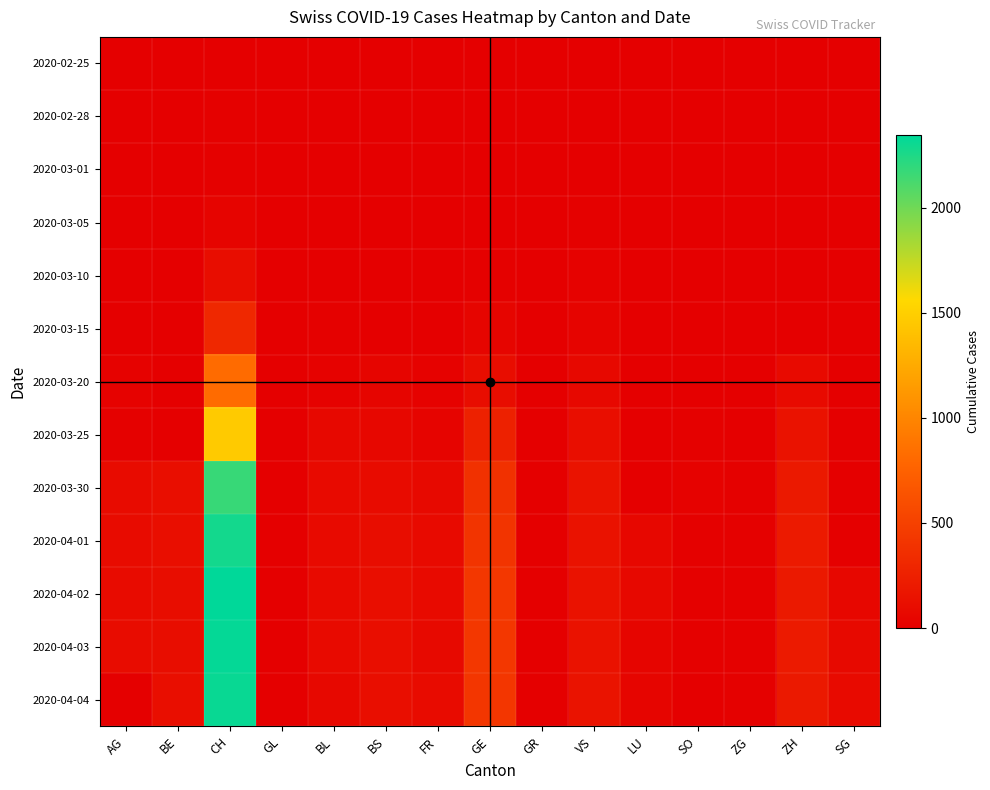

Rank the series by their maximum value, from lowest to highest.

2020-02-25, 2020-02-28, 2020-03-01, 2020-03-05, 2020-03-10, 2020-03-15, 2020-03-20, 2020-03-25, 2020-03-30, 2020-04-01, 2020-04-04, 2020-04-03, 2020-04-02